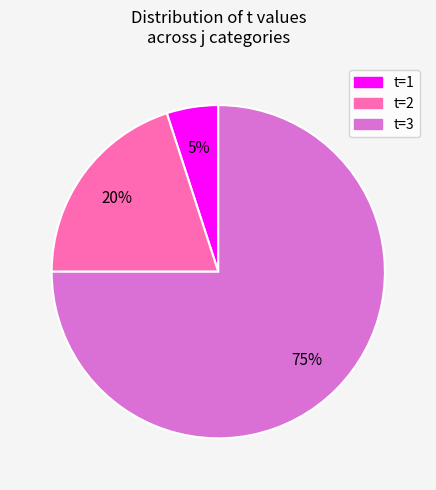

Is there any slice that represents more than half of the pie?

Yes